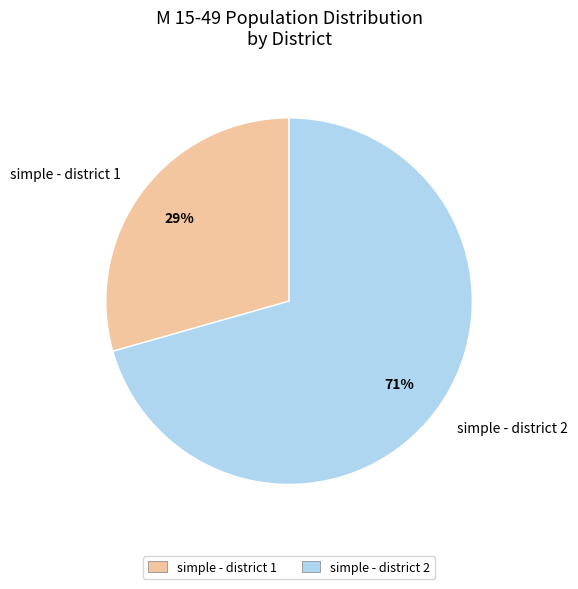

Rank the categories by value from lowest to highest.

simple - district 1, simple - district 2